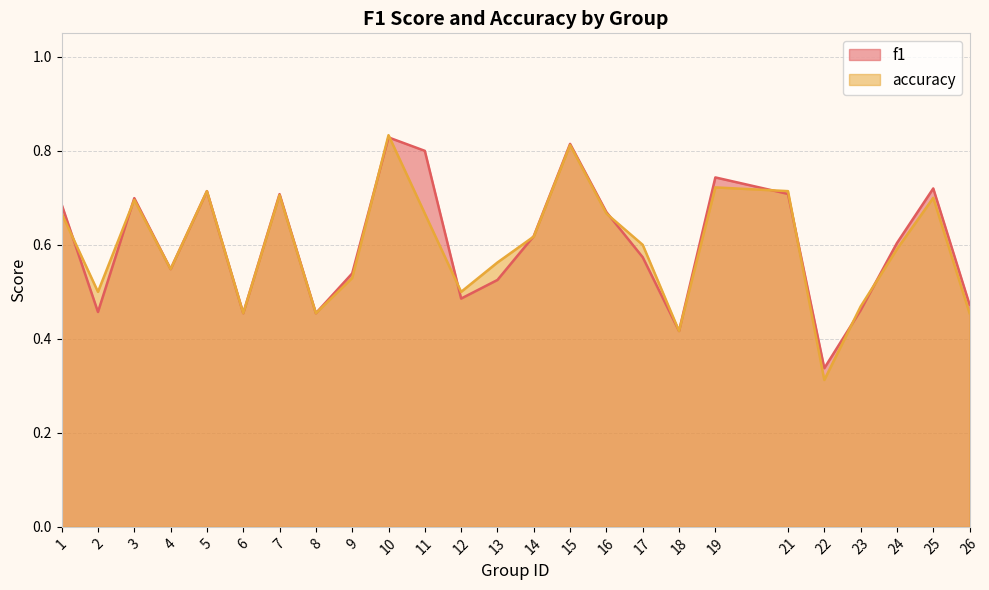

What is the difference between the second highest and second lowest values in the f1 series?

0.4